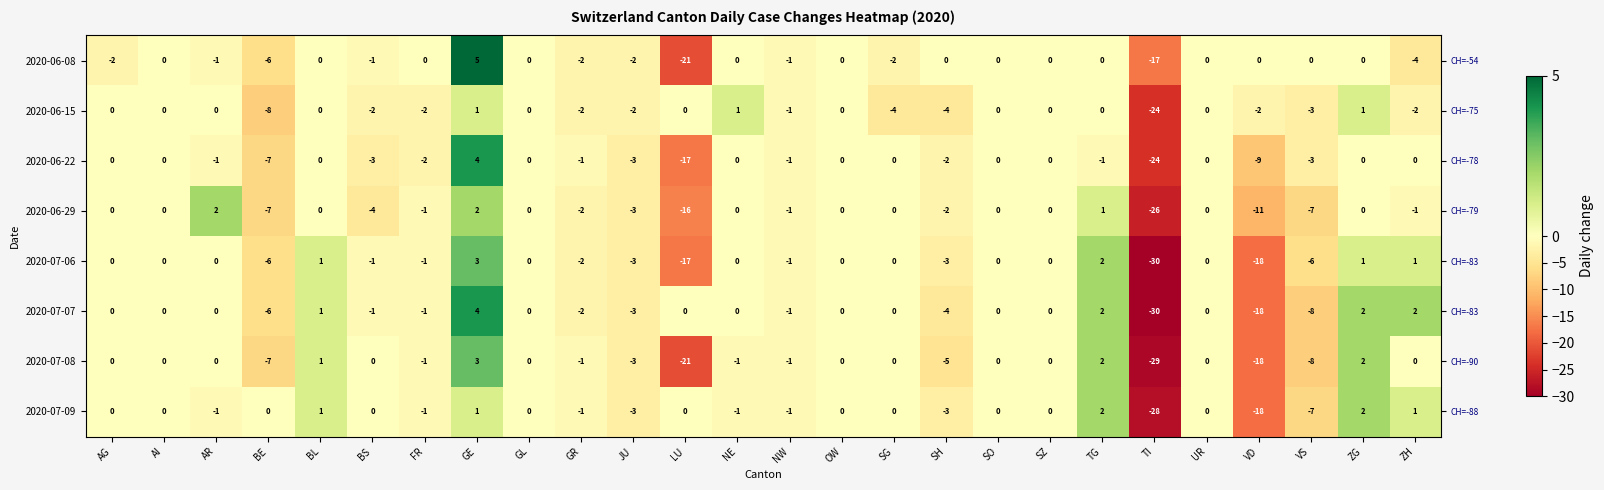

The 2020-06-22 series shows -10 at BE. True or false?

False